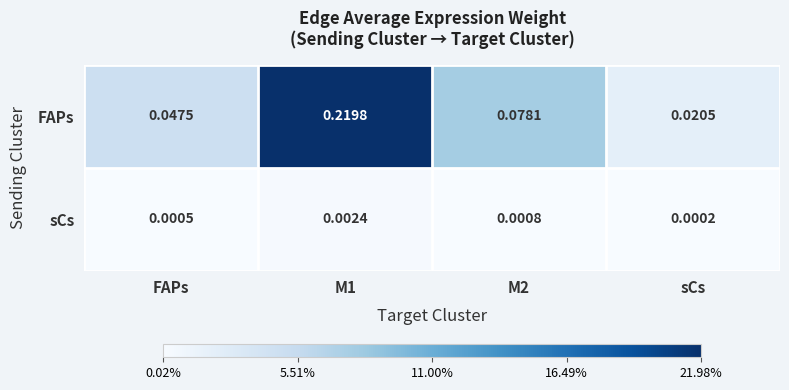

At which category is the sum across all series the highest?

M1